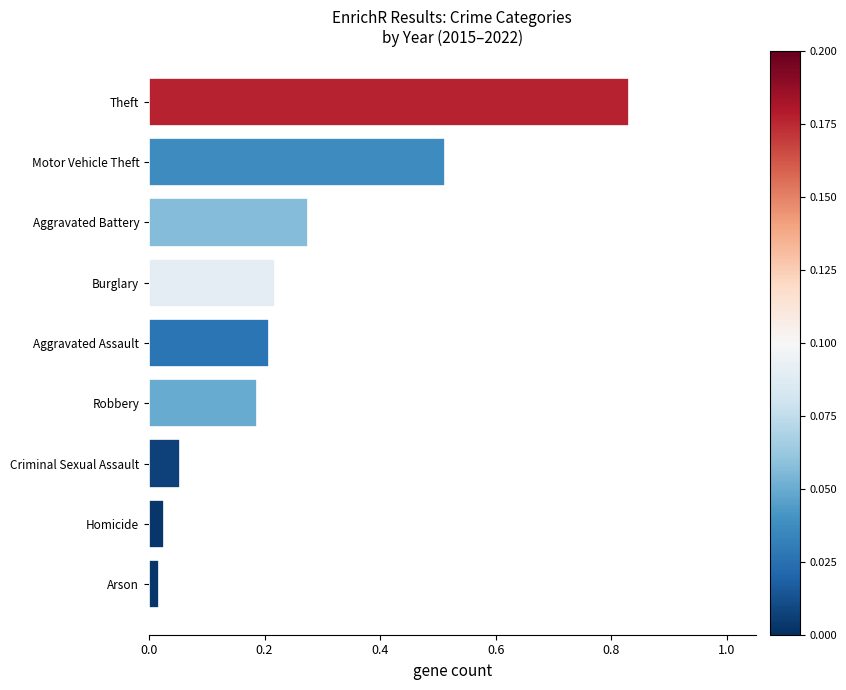

How many bars are there in total?

9